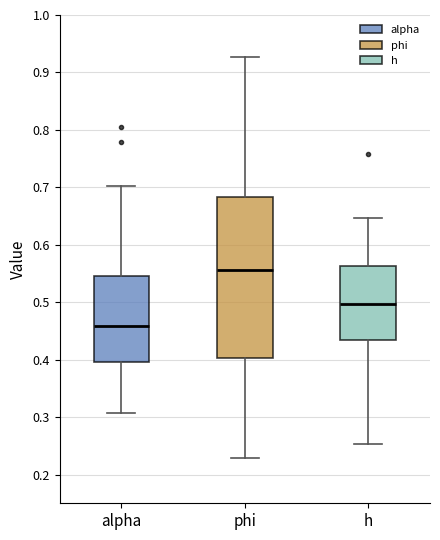

Reading left to right, read every box against the y-axis: the position of its median line, the range the box covers, and the ends of its whiskers. The values are not printed on the chart, so give them approximately, as read against the axis.

alpha: median 0.46, box 0.40 to 0.55, whiskers 0.31 to 0.70
phi: median 0.56, box 0.40 to 0.68, whiskers 0.23 to 0.93
h: median 0.50, box 0.43 to 0.56, whiskers 0.25 to 0.65